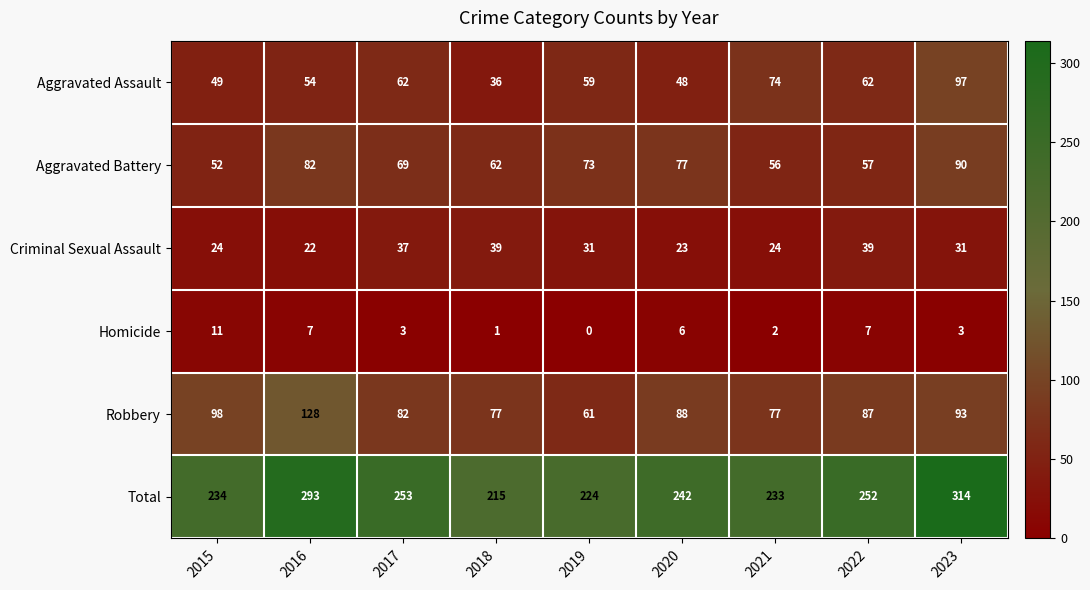

Which series has the largest total across all categories?

Total